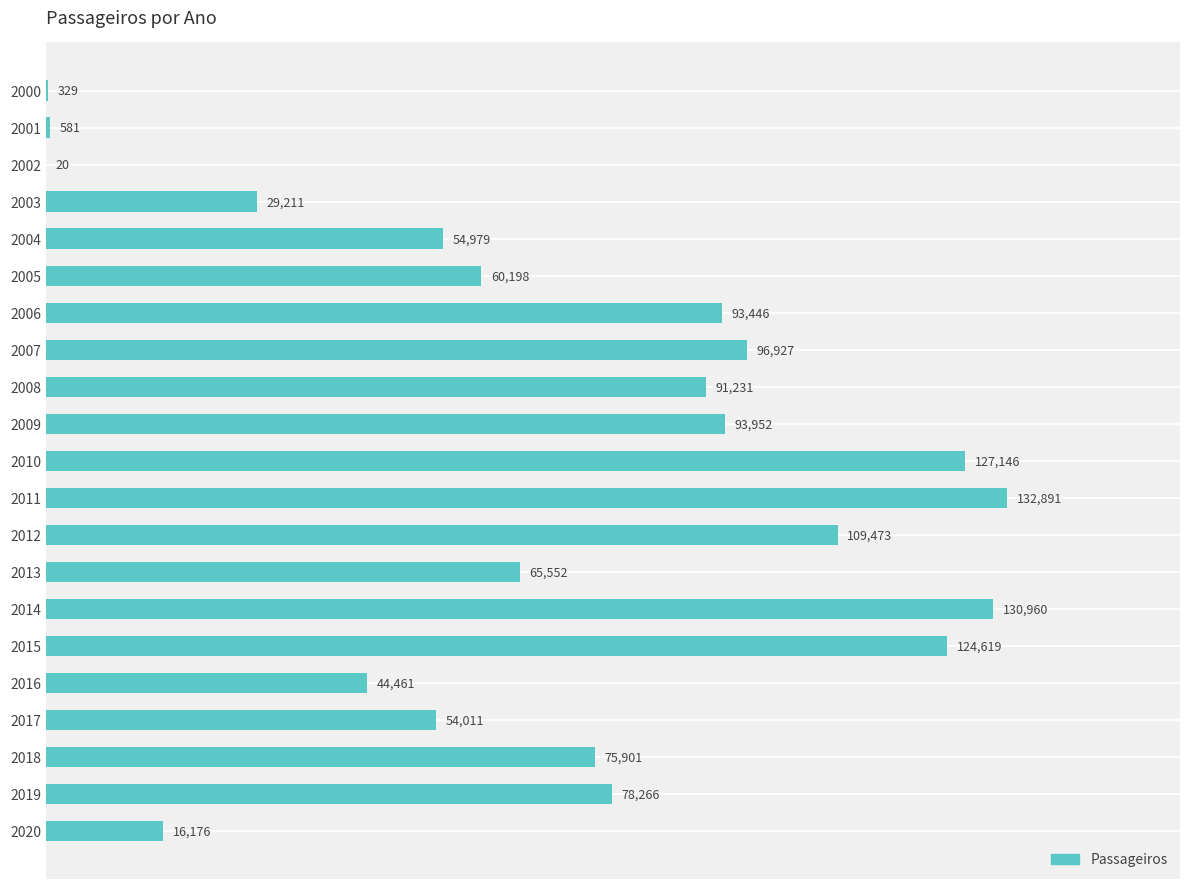

At which category does the chart reach its peak across all series?

2011